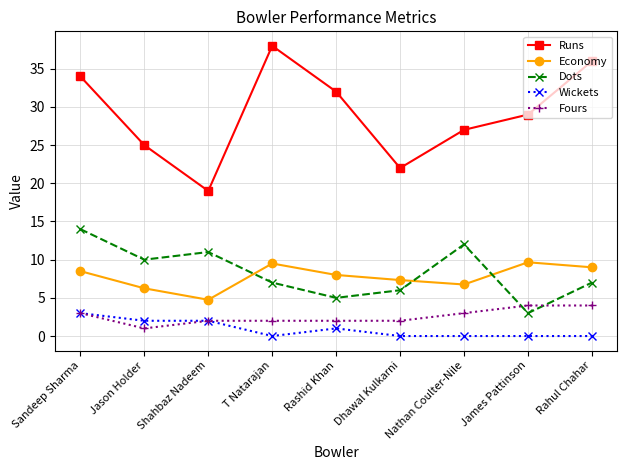

Rank the series by their maximum value, from lowest to highest.

Wickets, Fours, Economy, Dots, Runs